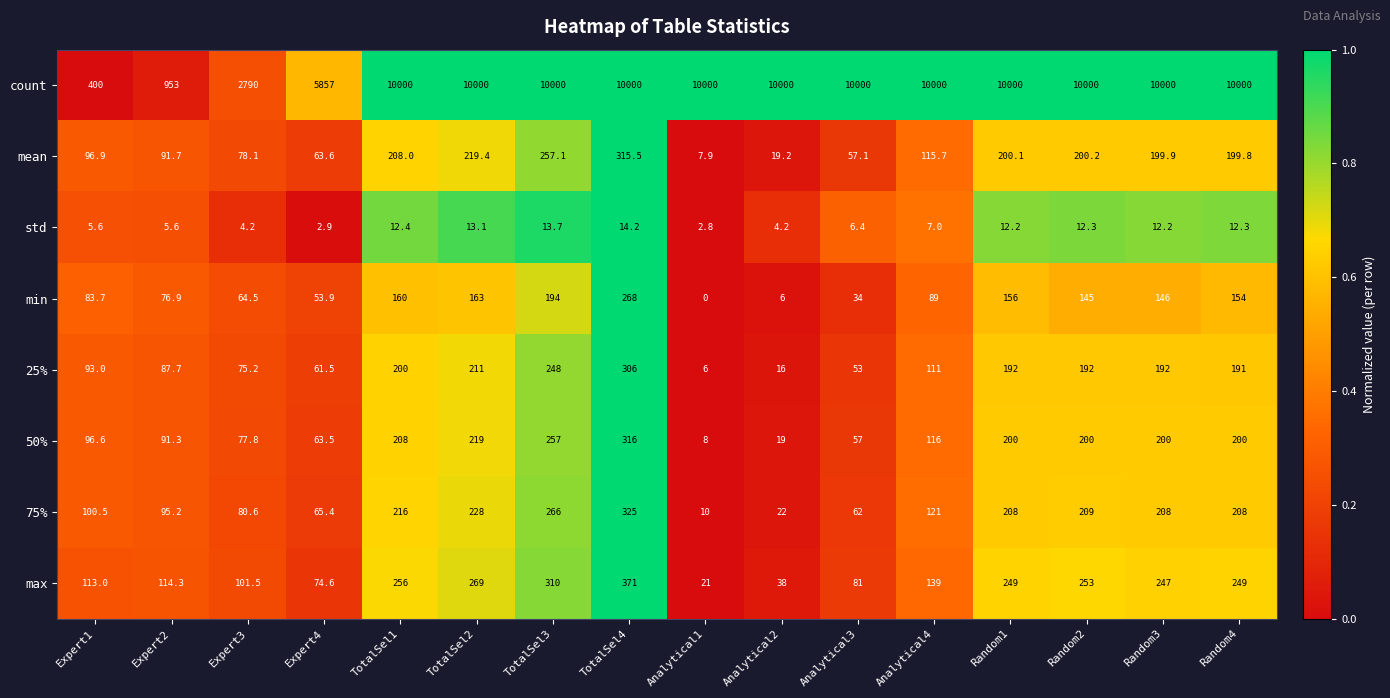

Rank the series by their maximum value, from lowest to highest.

std, min, 25%, mean, 50%, 75%, max, count